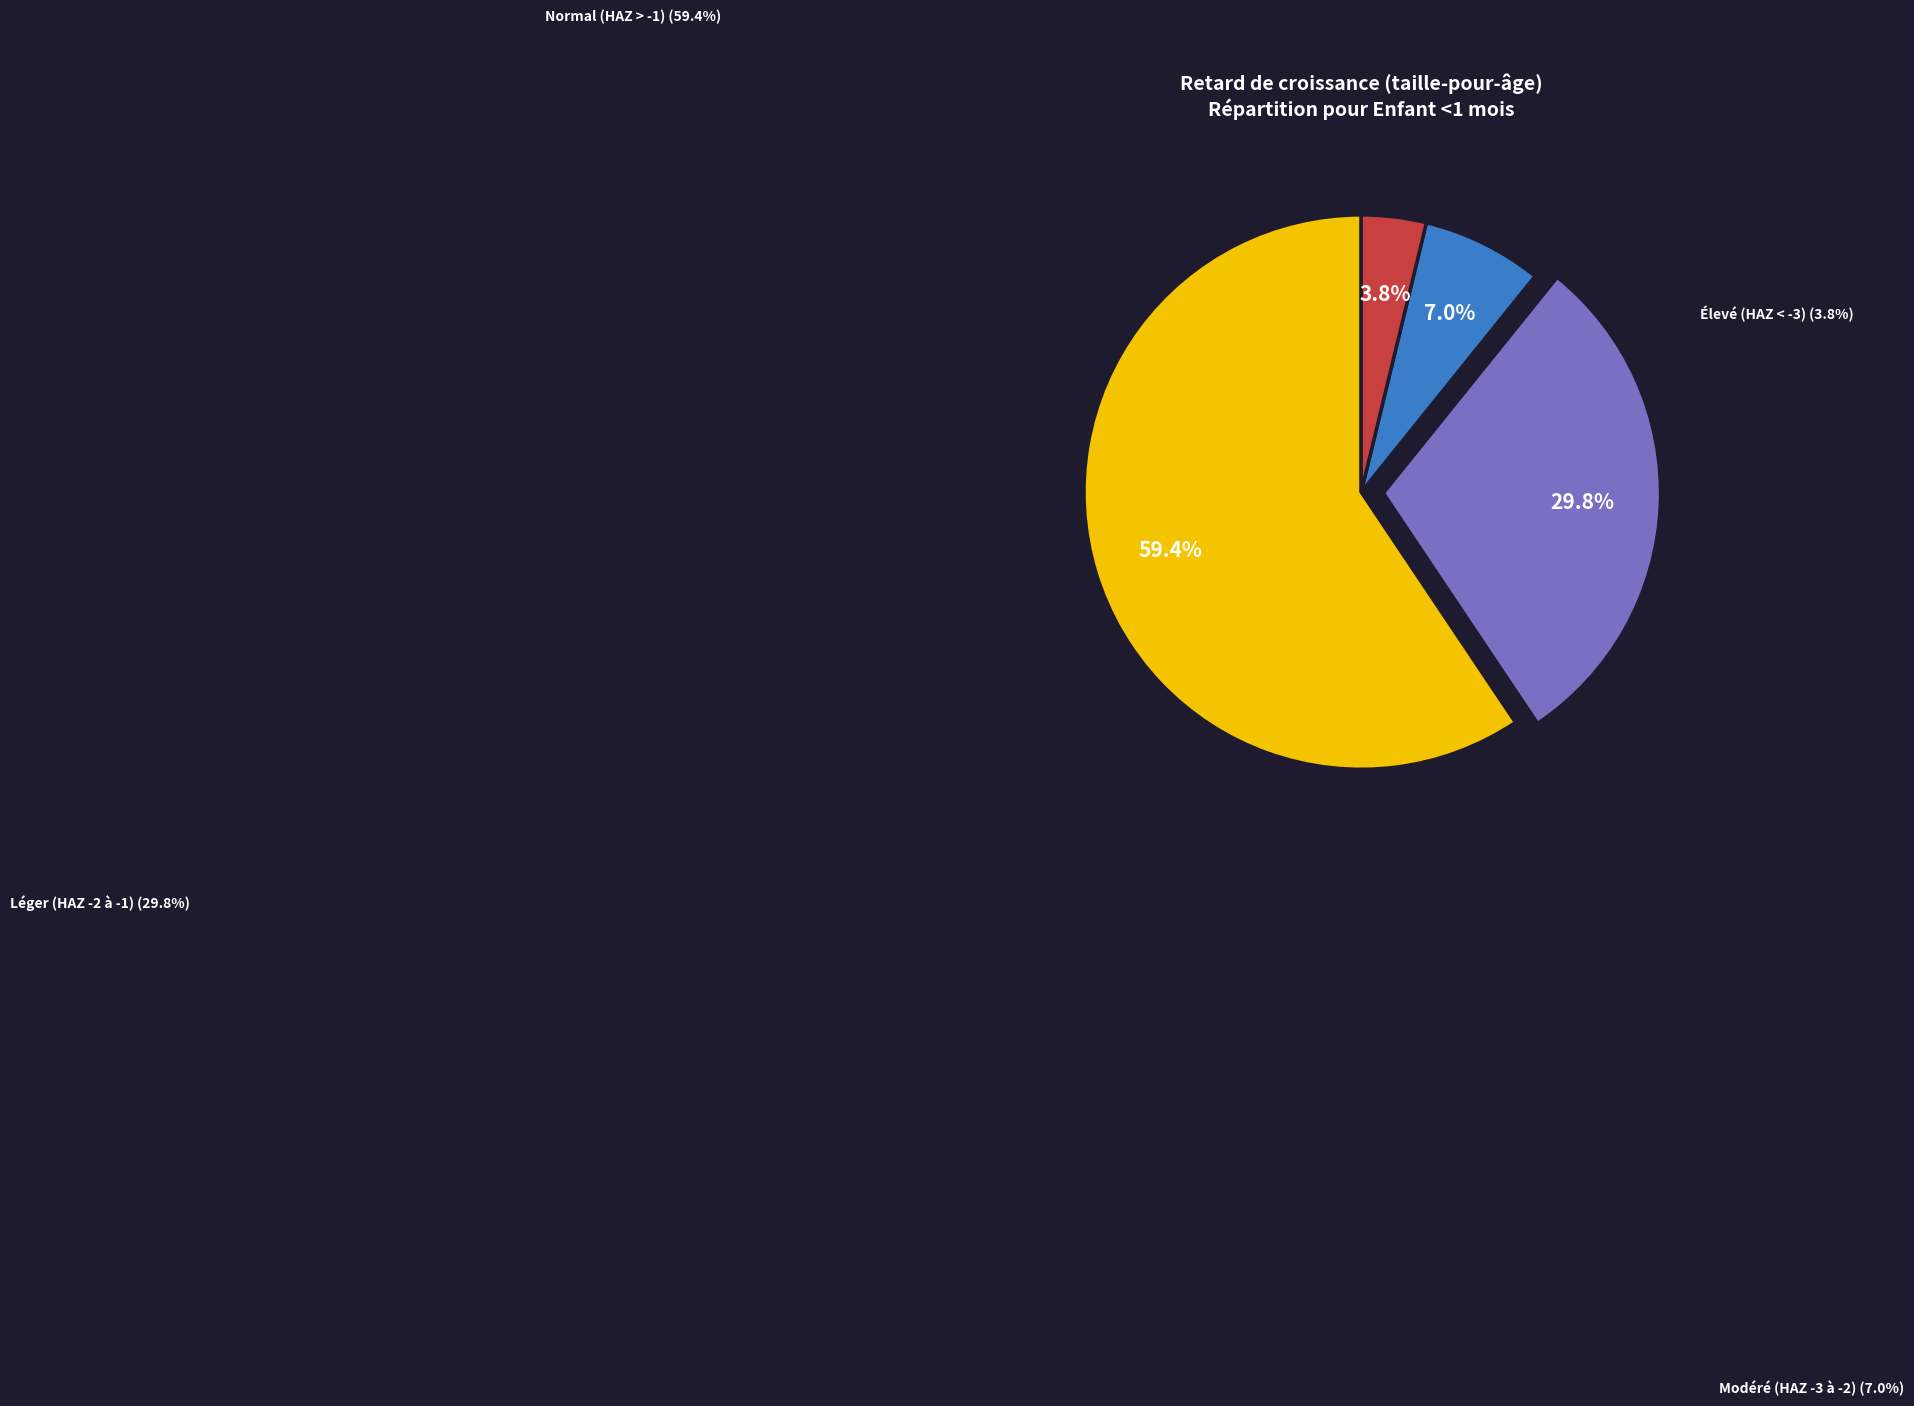

Which slice represents more than half of the pie?

Normal (score HAZ > -1)